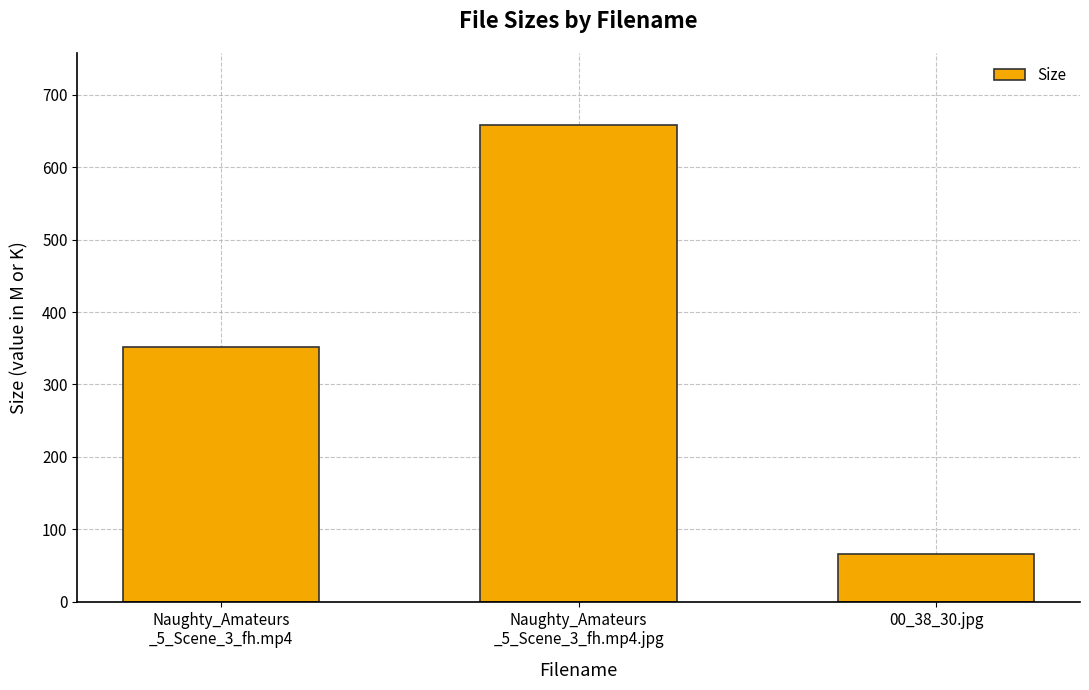

What is the difference between the maximum and second lowest values?

307.4